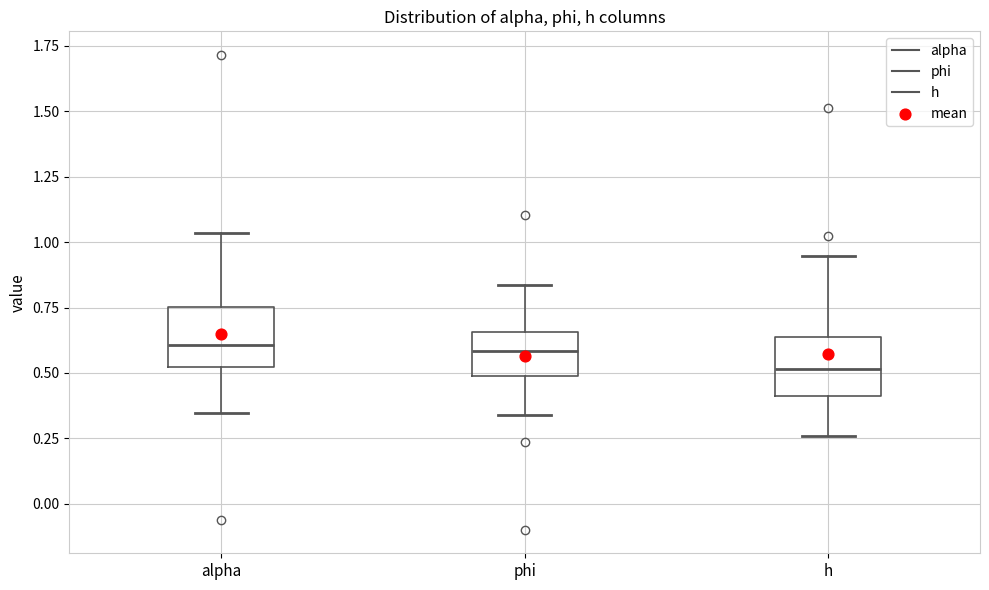

Where does the upper whisker of the box for phi end on the y-axis? The values are not printed on the chart, so give them approximately, as read against the axis.

0.85